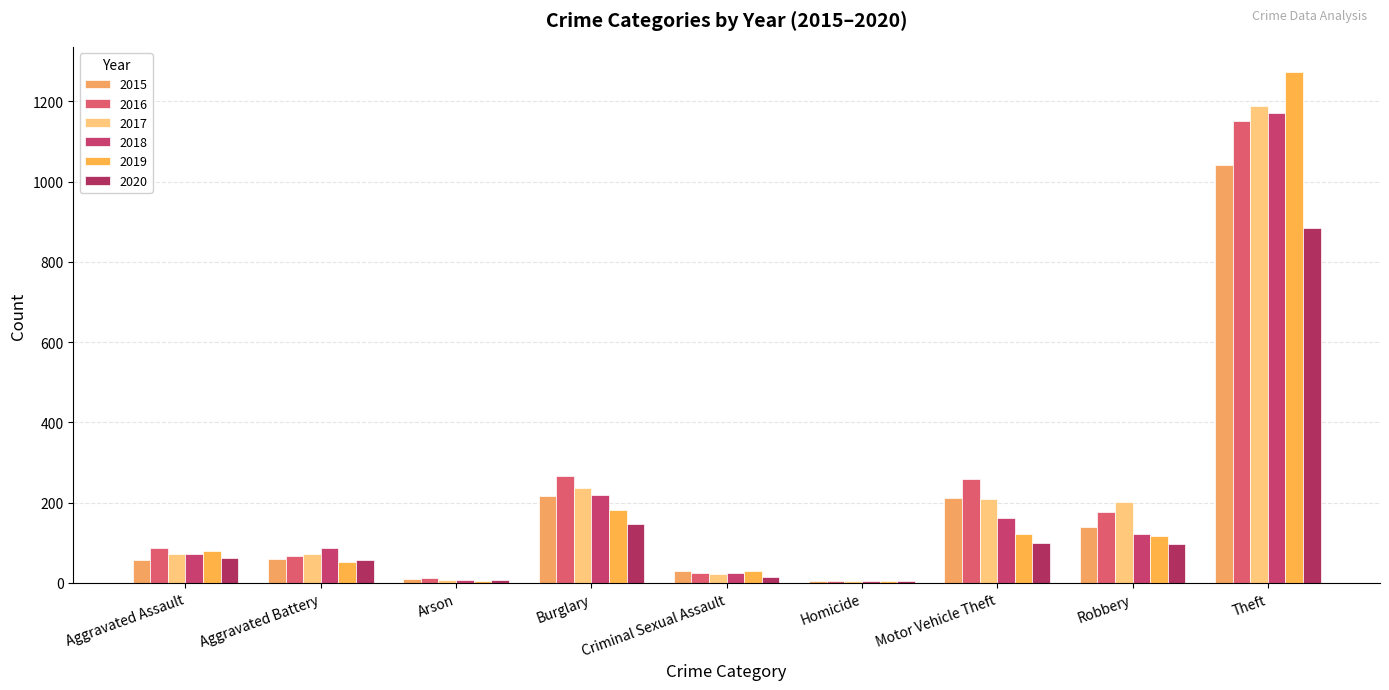

How many categories are shown in the chart?

9